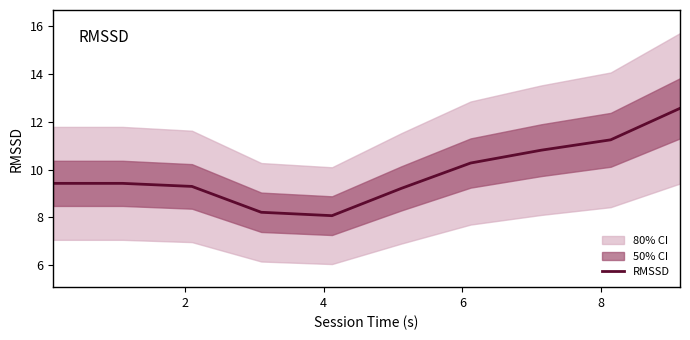

What is the highest value of the RMSSD series?

12.6